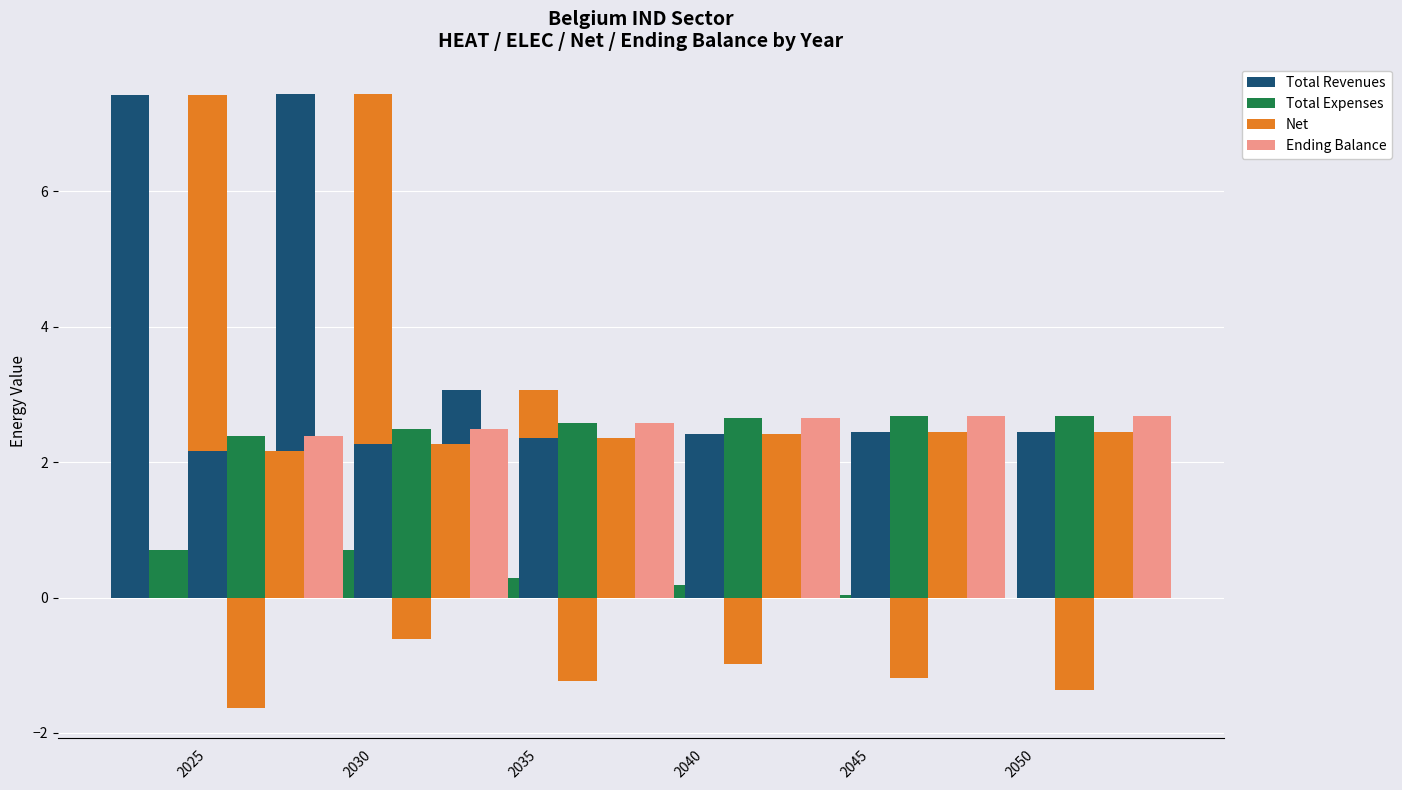

How many groups of bars are there?

6